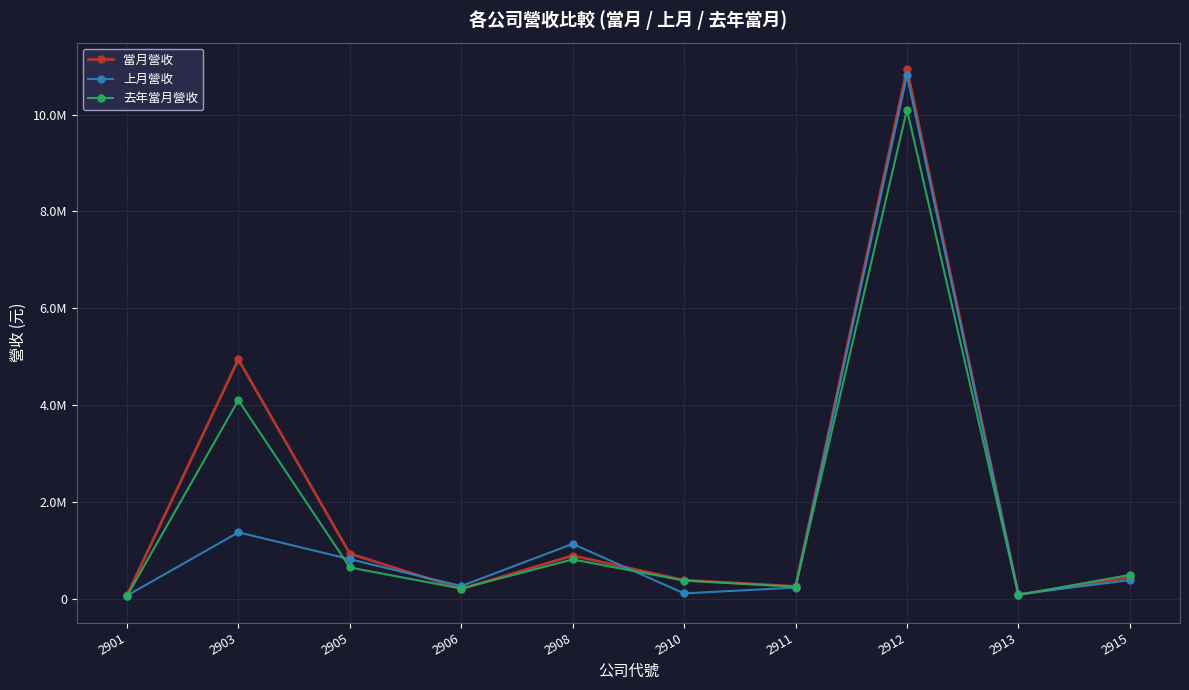

What is the sum of the 去年當月營收 values at 2912 and 2915?

10603258